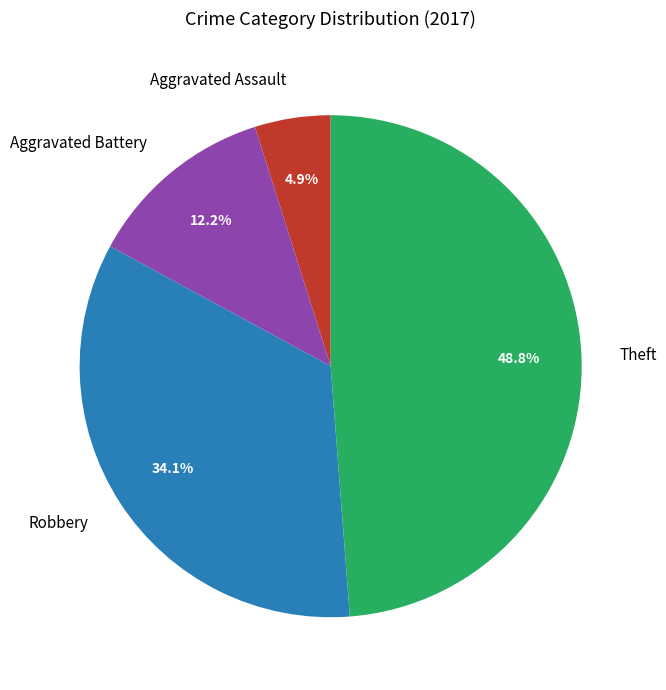

To the nearest percent, what is the combined percentage of Aggravated Battery and Robbery?

46%